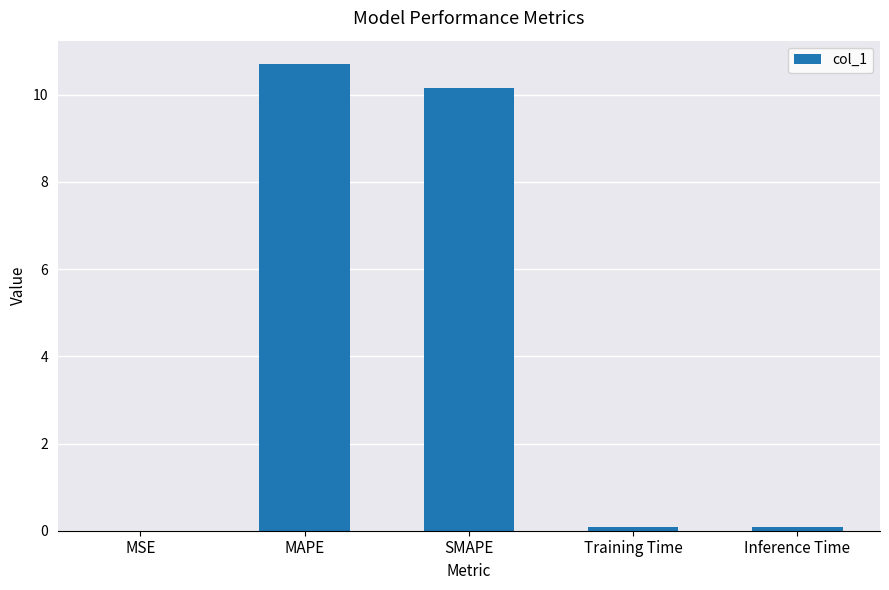

Are the bars horizontal?

No